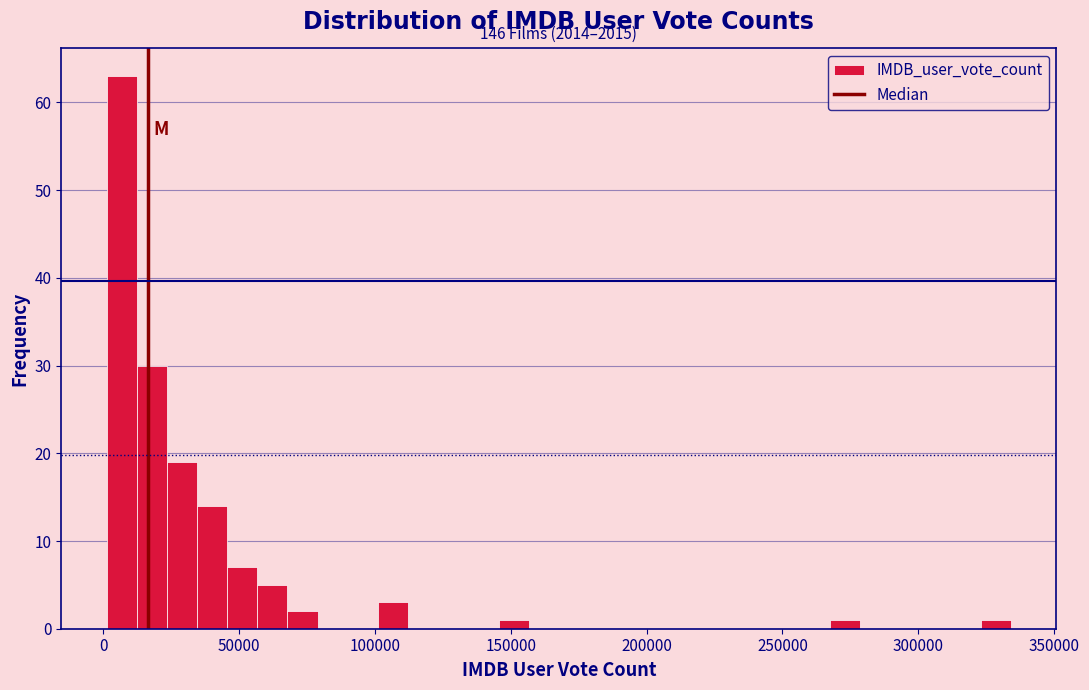

Around what value on the x-axis is the tallest bar? Give the approximate position of its centre, as read against the axis.

5000